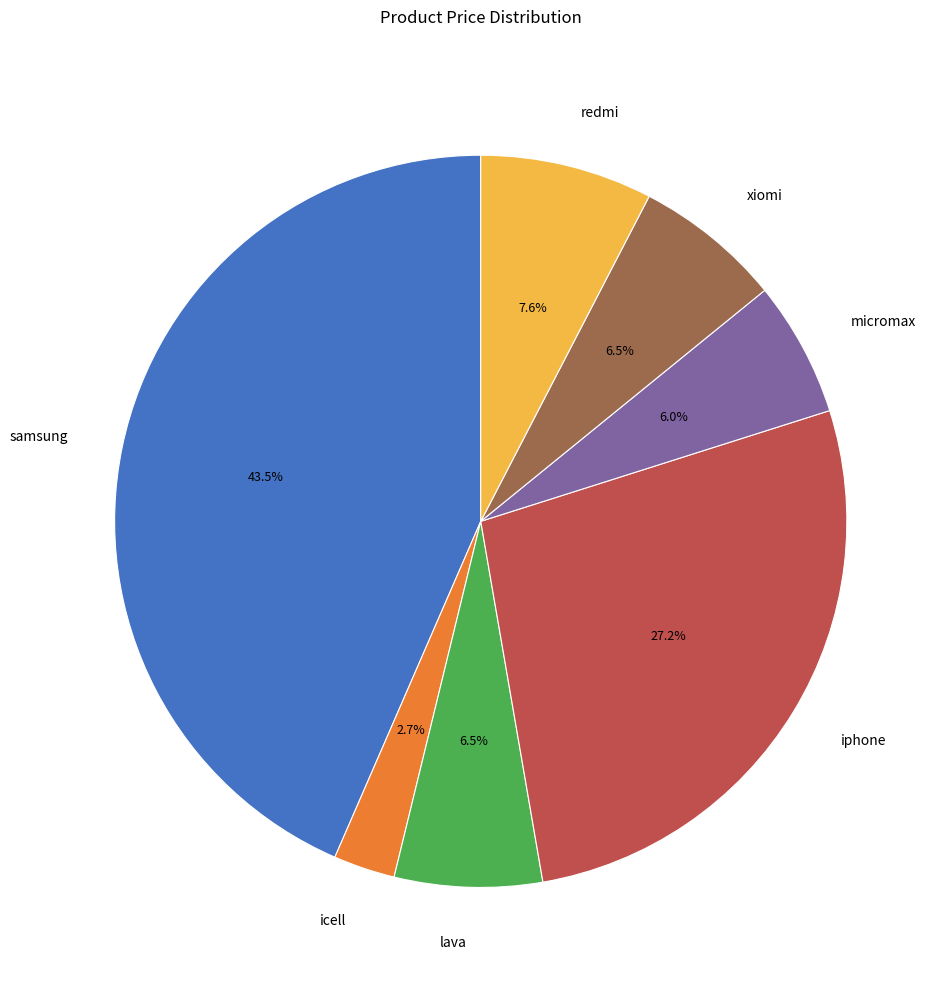

What percentage is the iphone slice, to the nearest percent?

27%